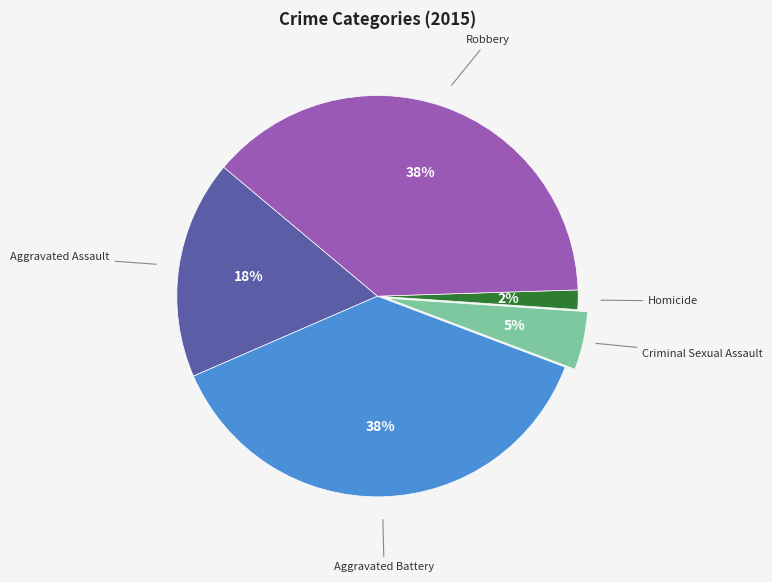

Is there a majority slice in this chart?

No